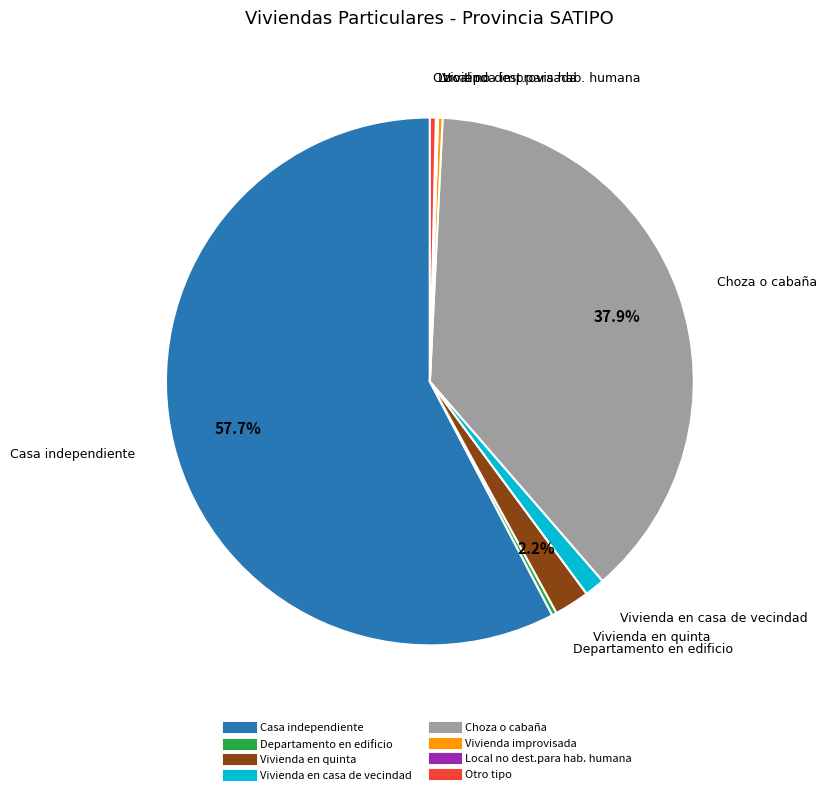

Is Casa independiente the majority of the pie?

Yes